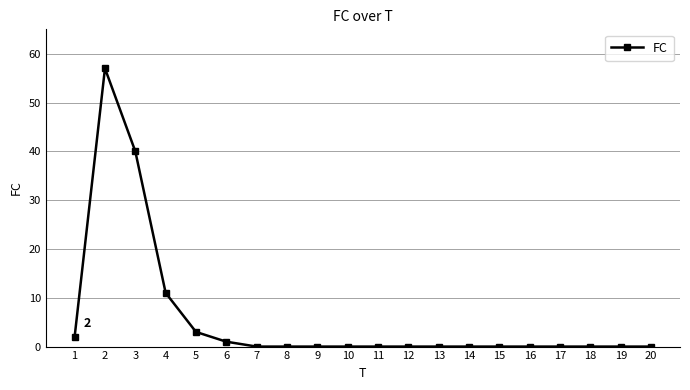

What is the difference between the second highest and second lowest values?

40